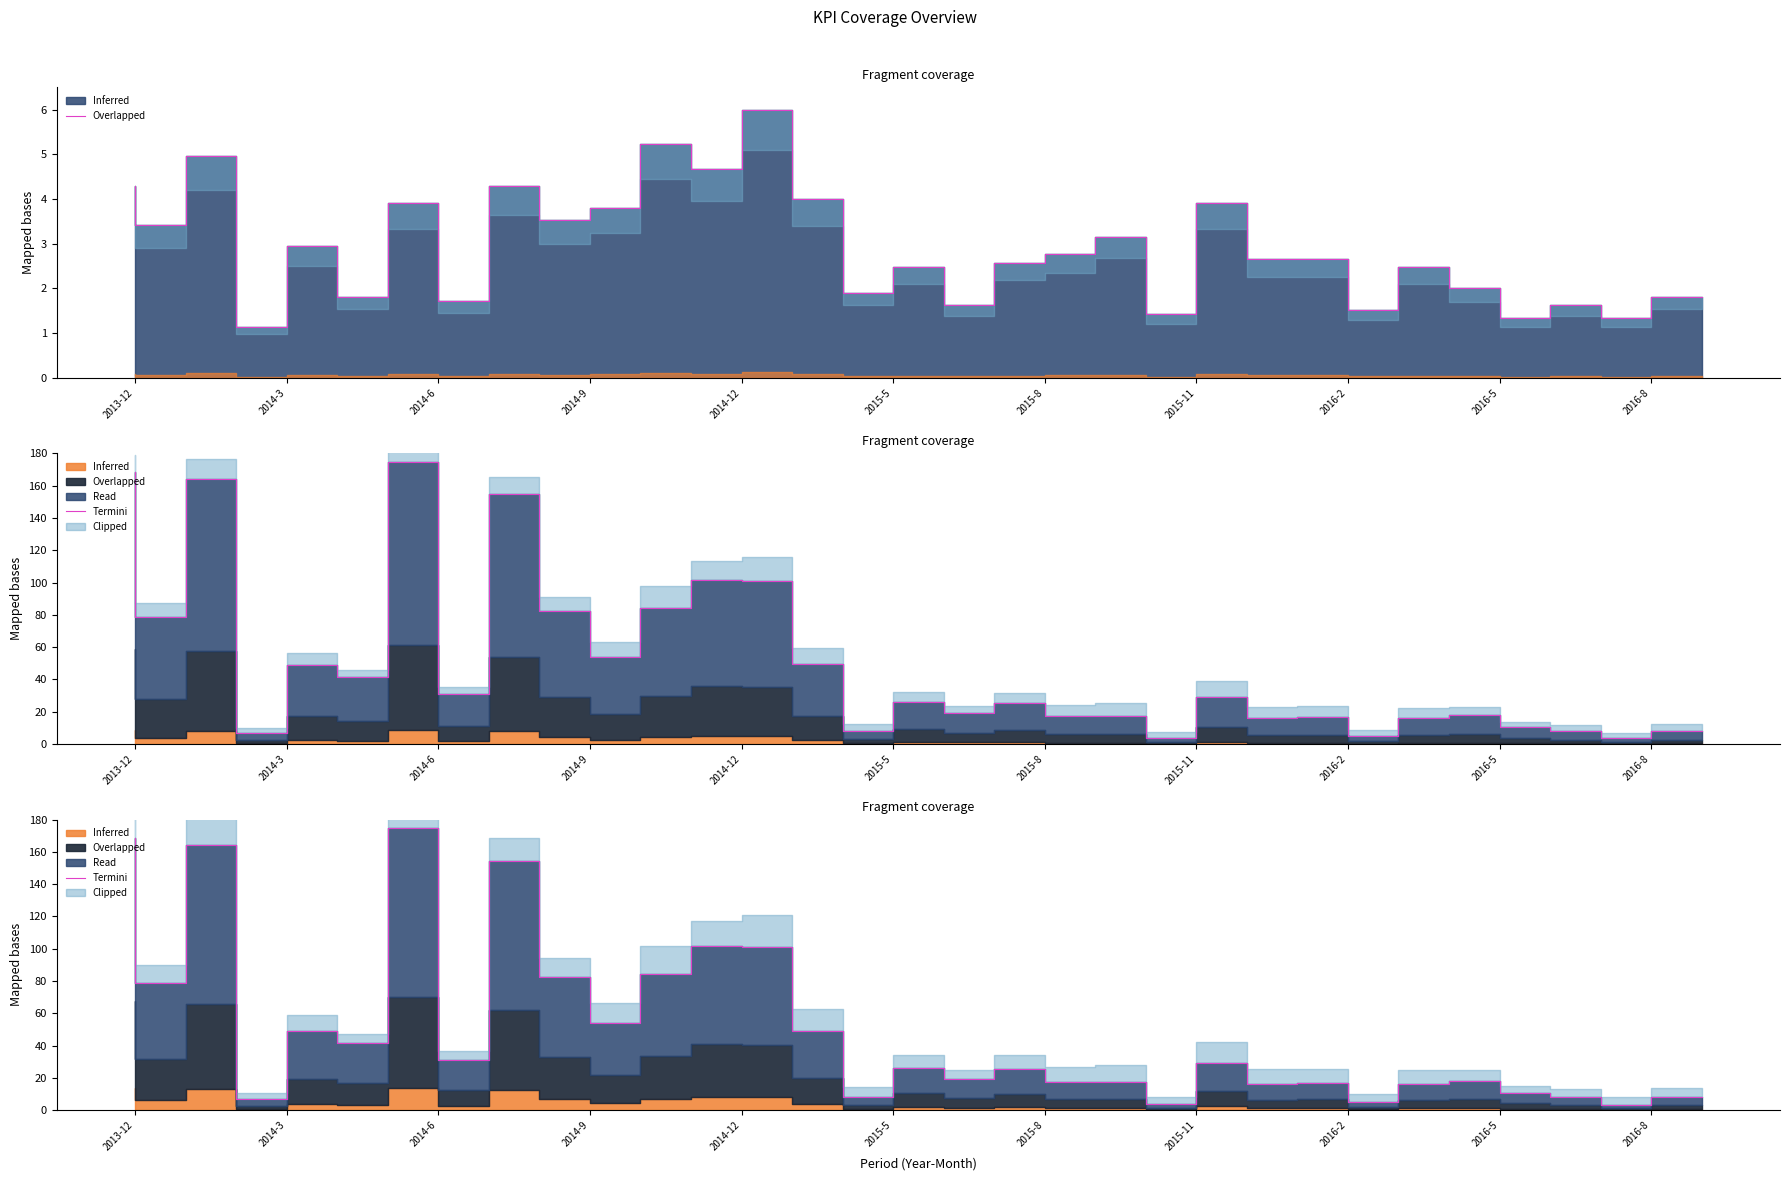

Does the chart display data point markers on the line(s)?

No